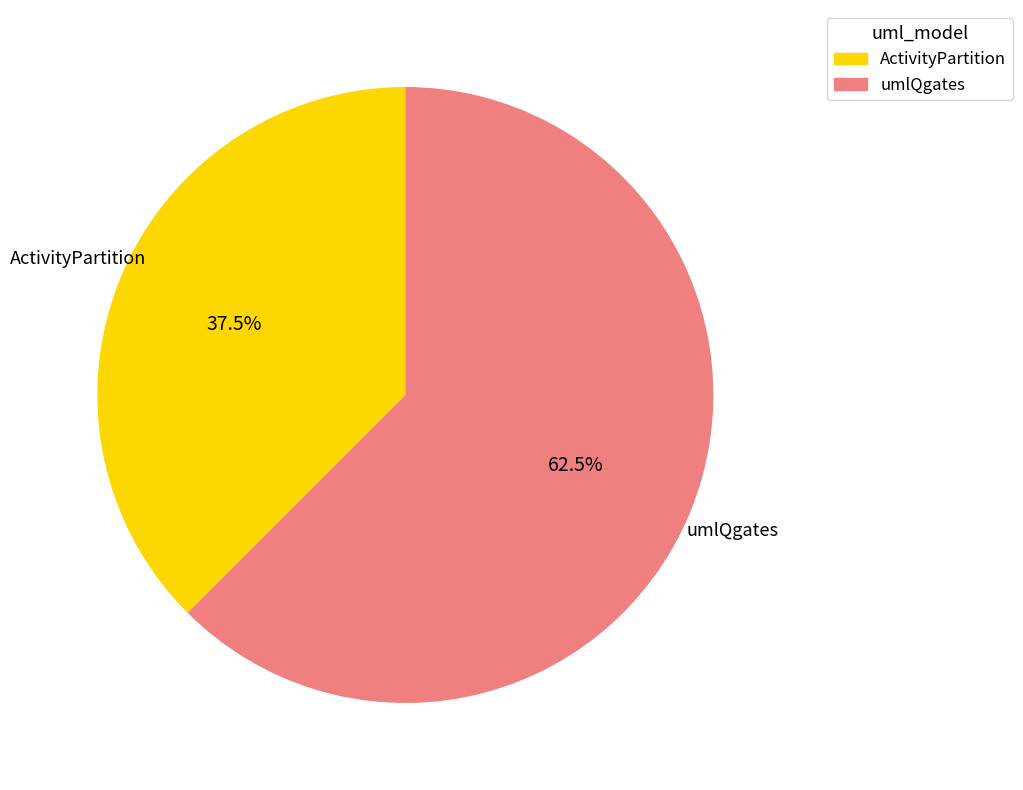

What is the total percentage of ActivityPartition and umlQgates?

100.0%